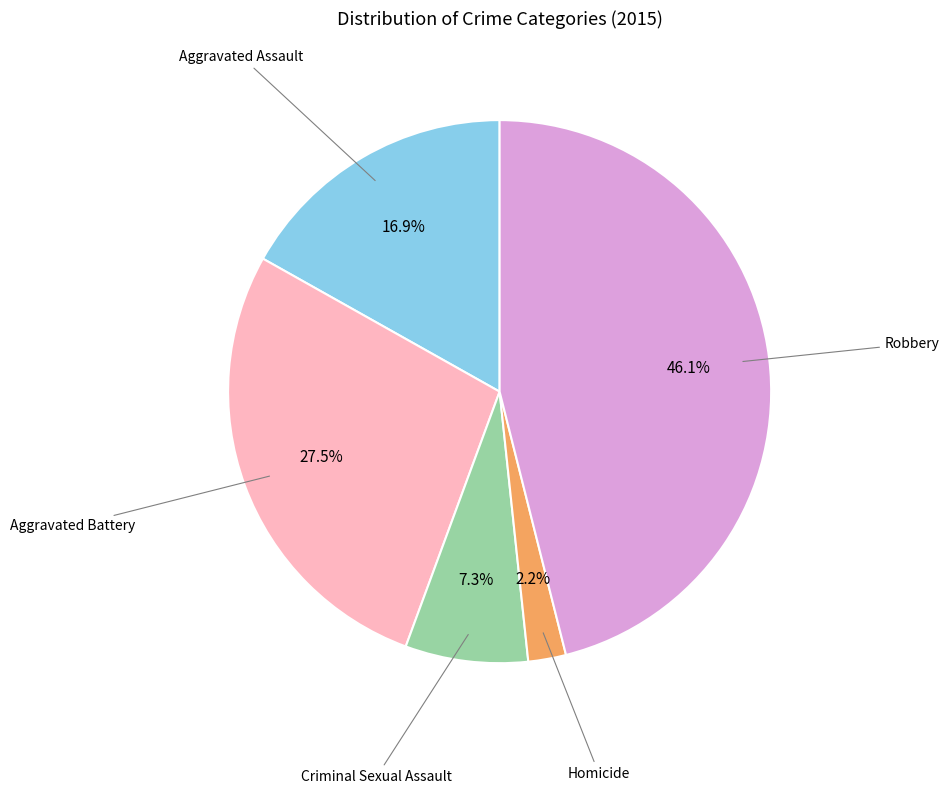

Is there any slice that represents more than half of the pie?

No